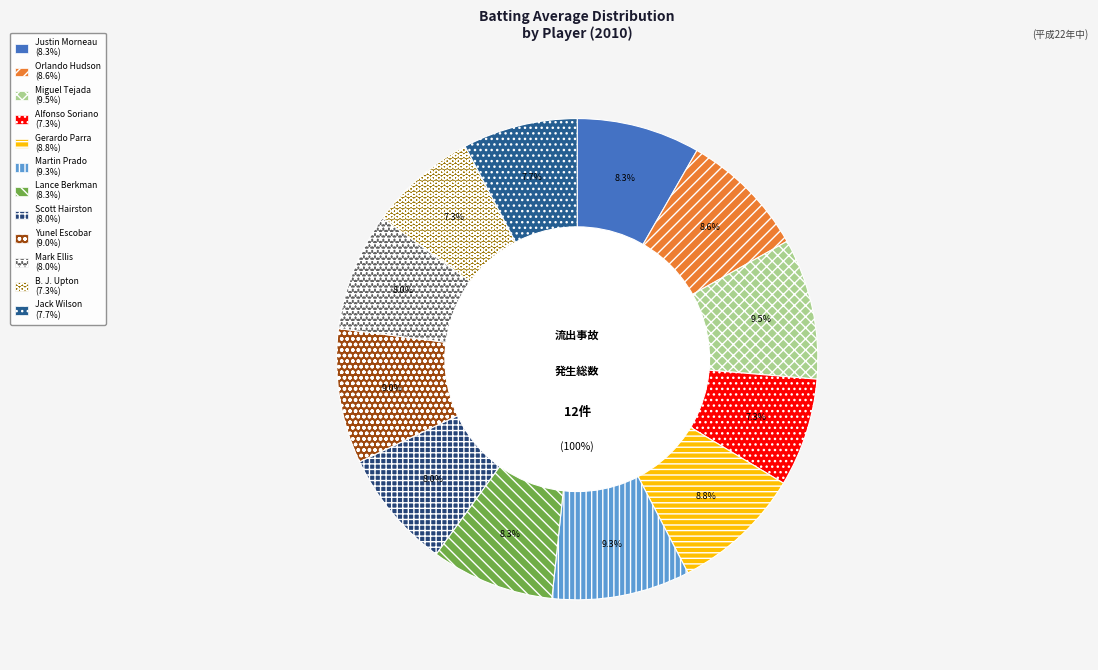

Do Lance Berkman and Scott Hairston together represent more than half of the pie?

No